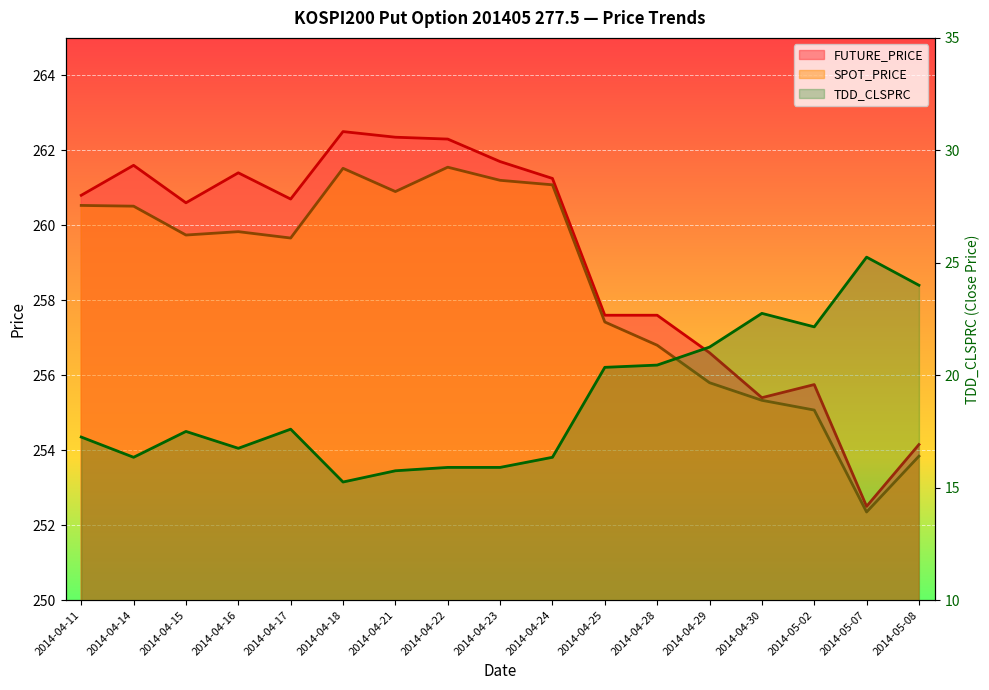

Reading left to right, what are all the values shown in this chart?

FUTURE_PRICE: 260.8	261.6	260.6	261.4	260.7	262.5	262.4	262.3	261.7	261.2	257.6	257.6	256.6	255.4	255.8	252.5	254.2
SPOT_PRICE: 260.5	260.5	259.7	259.8	259.7	261.5	260.9	261.6	261.2	261.1	257.4	256.8	255.8	255.3	255.1	252.3	253.8
TDD_CLSPRC: 17.2	16.4	17.5	16.8	17.6	15.2	15.8	15.9	15.9	16.4	20.4	20.4	21.2	22.8	22.1	25.2	24.0